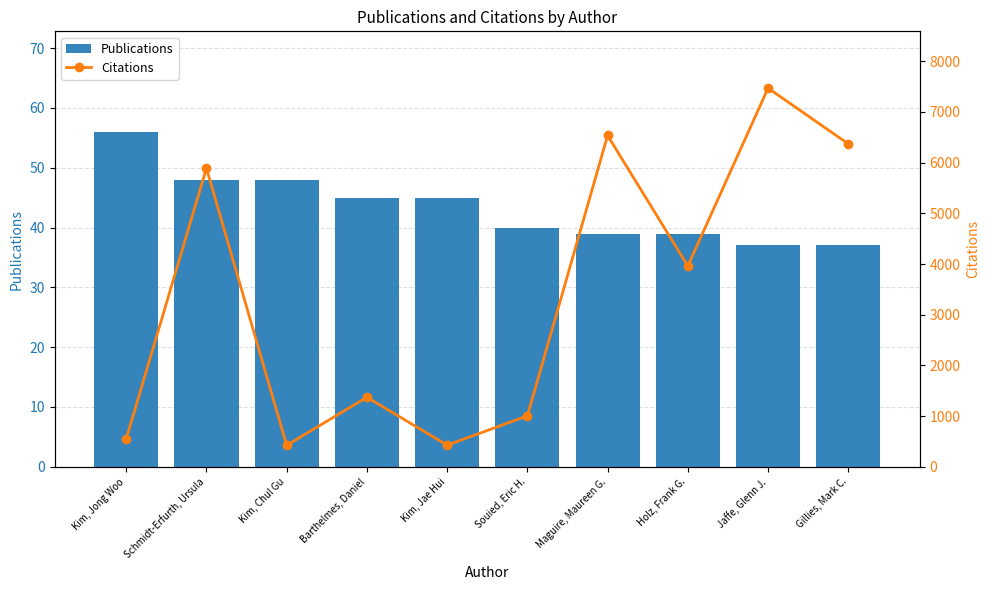

Rank the series at Gillies, Mark C. from highest to lowest value.

Citations, Publications